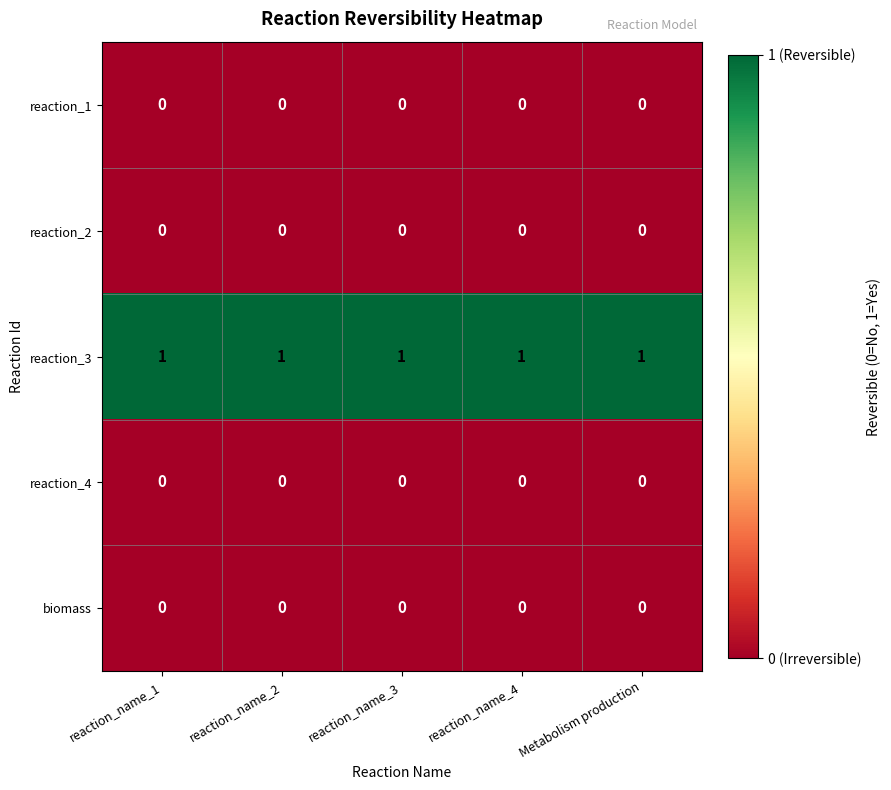

At how many categories does at least one series exceed 0?

5